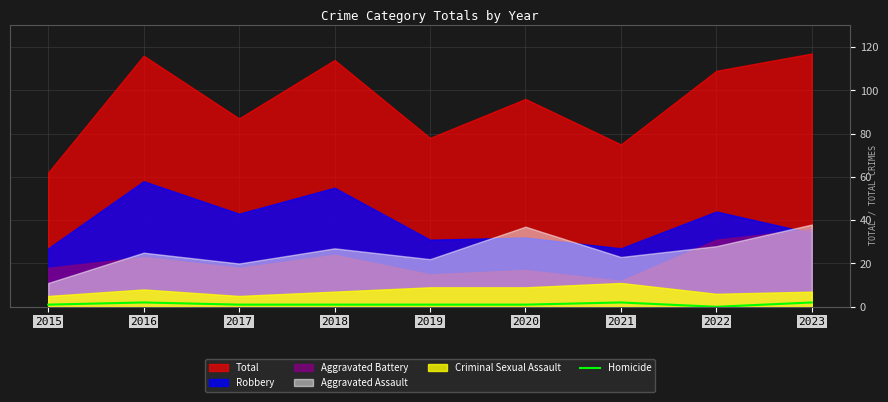

How many positive values are there?

8